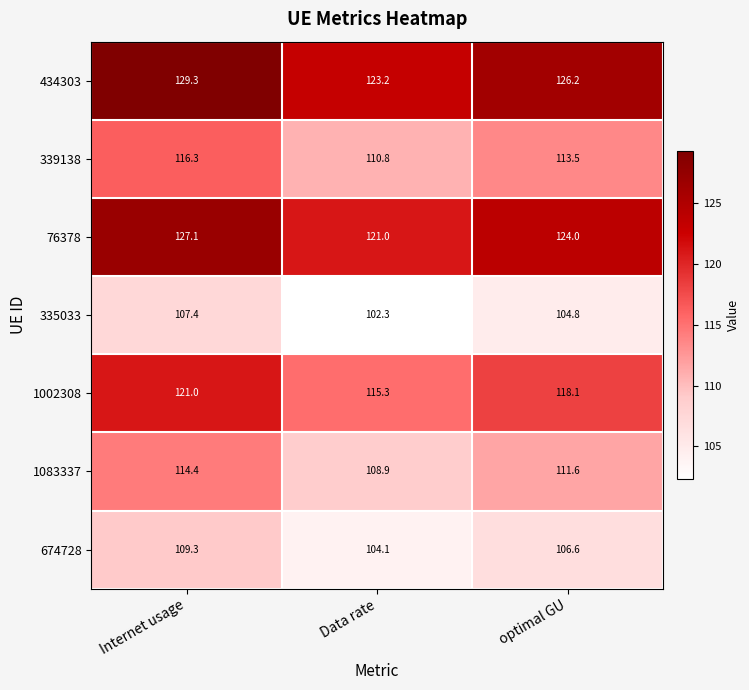

What is the difference between the highest and lowest values at Data rate?

20.9